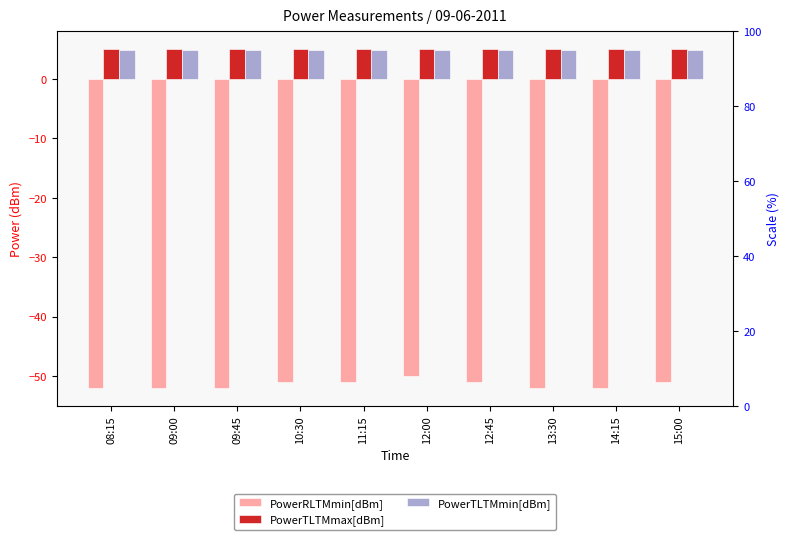

How many data points does each series have?

10